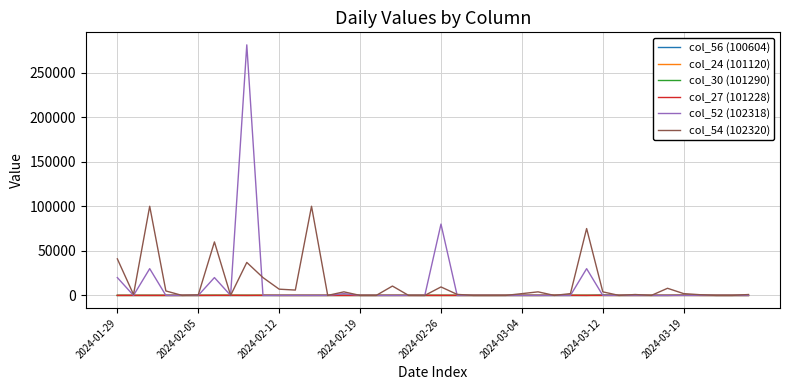

Which series has the widest spread of values?

col_52 (102318)